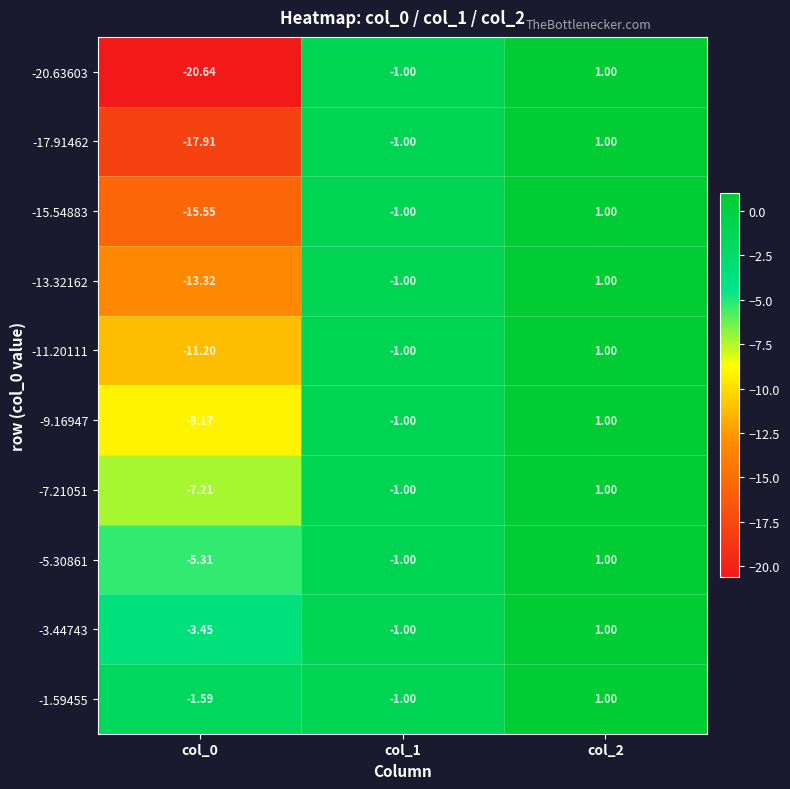

How many values in the -20.63603 series exceed -1?

1